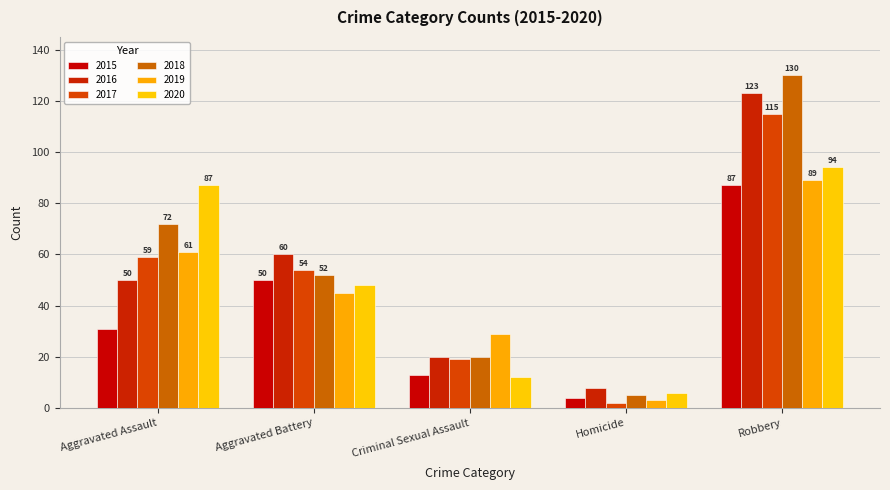

At how many categories does at least one series exceed 44?

3